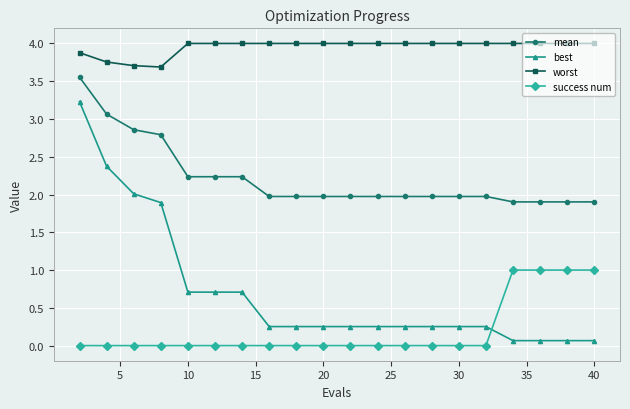

What is the value of the mean point at the 18th from the left?

1.9